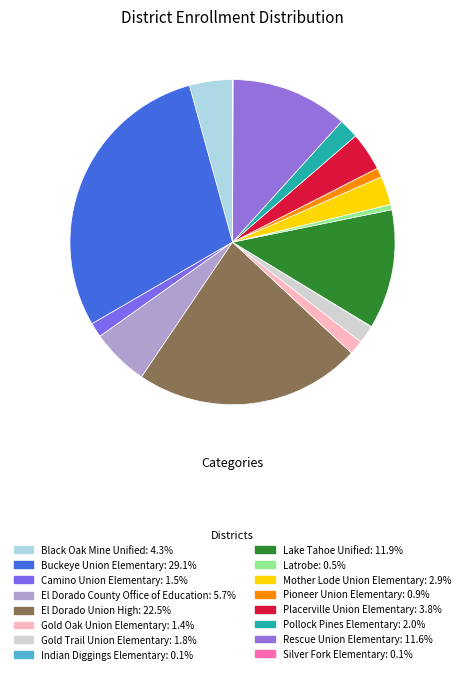

To the nearest percent, what portion does Rescue Union Elementary represent?

12%